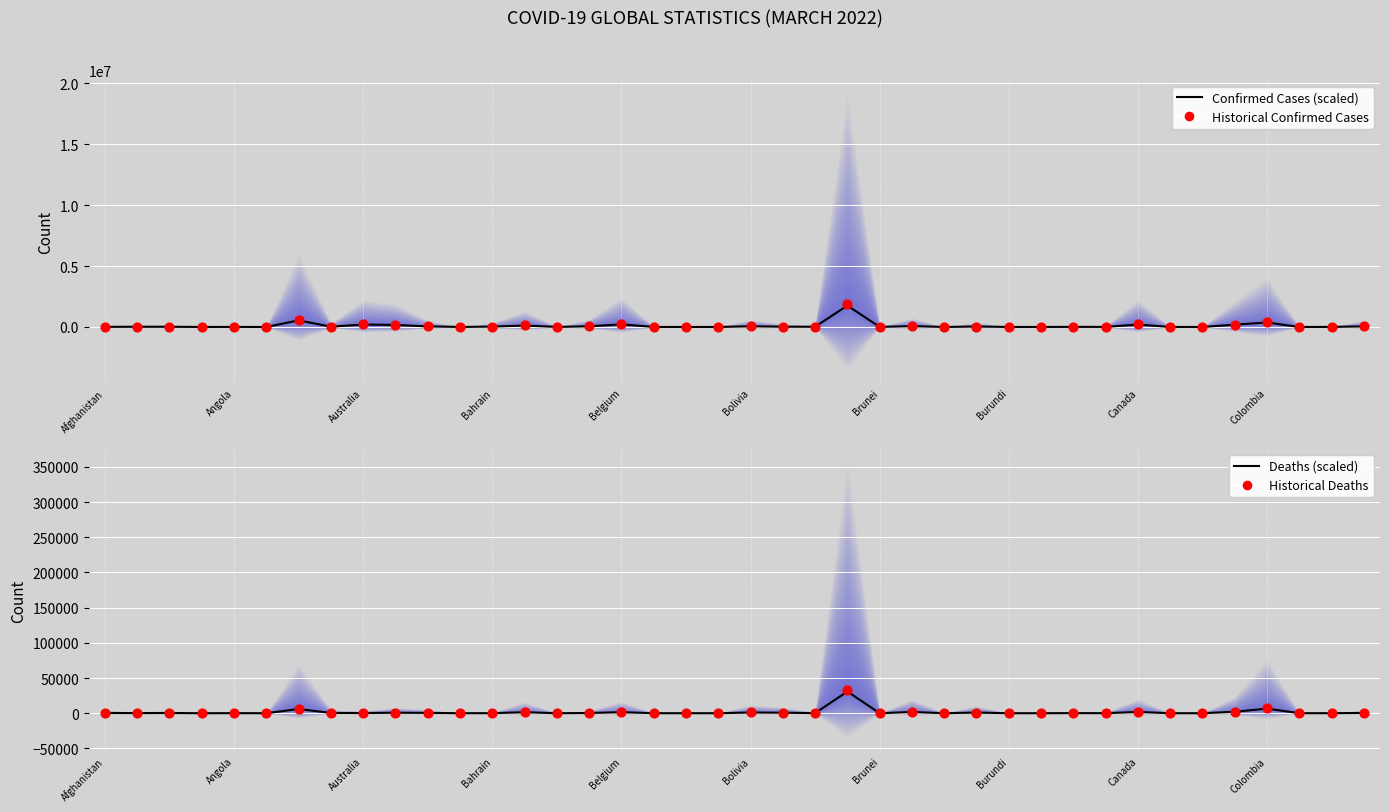

At how many categories does at least one series exceed 1121005?

1